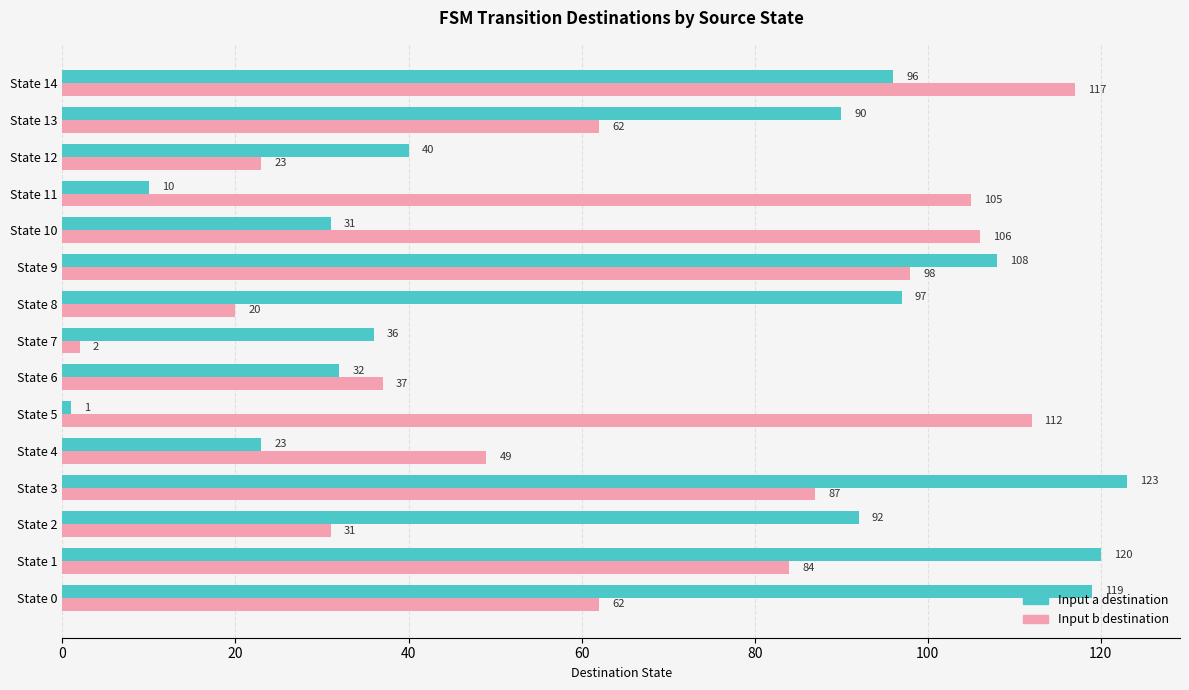

What are all the series names shown in the legend?

Input a destination, Input b destination